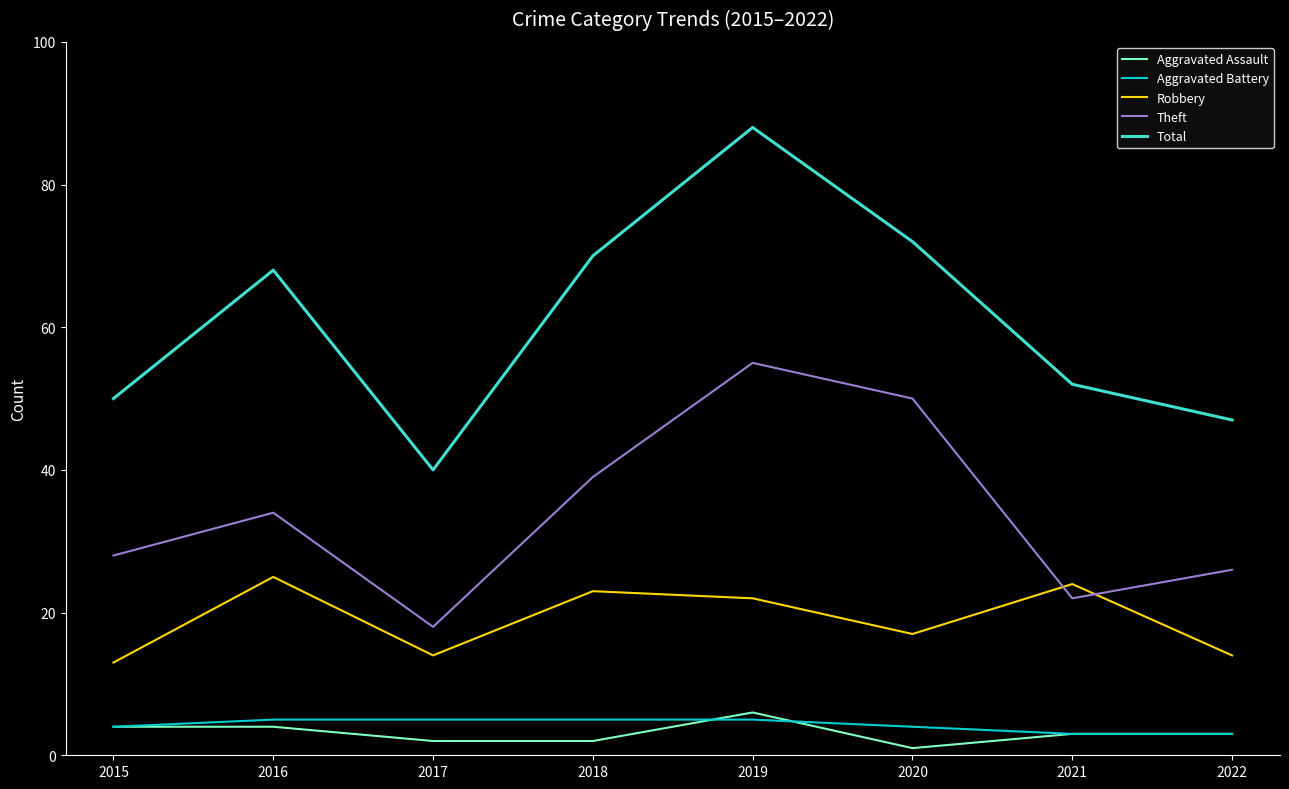

Does the chart display data point markers on the line(s)?

No